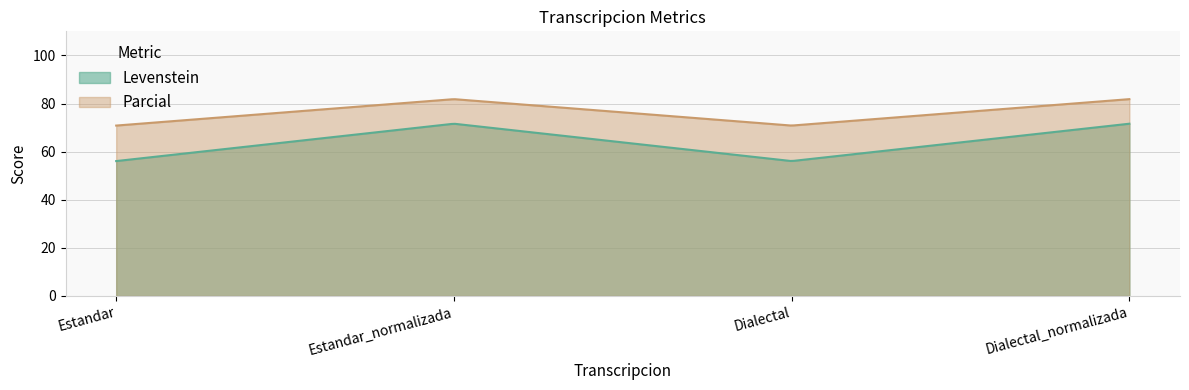

How many interior local peaks does the Parcial series have?

1